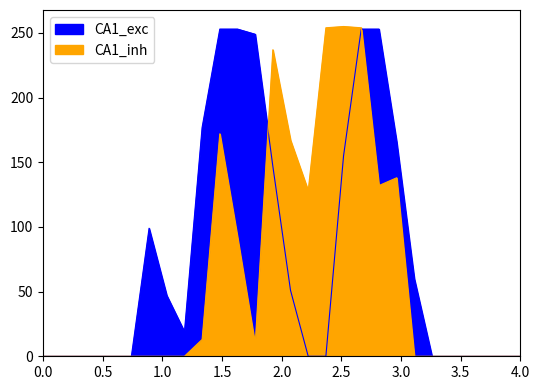

What is the difference between the second highest and minimum values in the CA1_inh series?

254